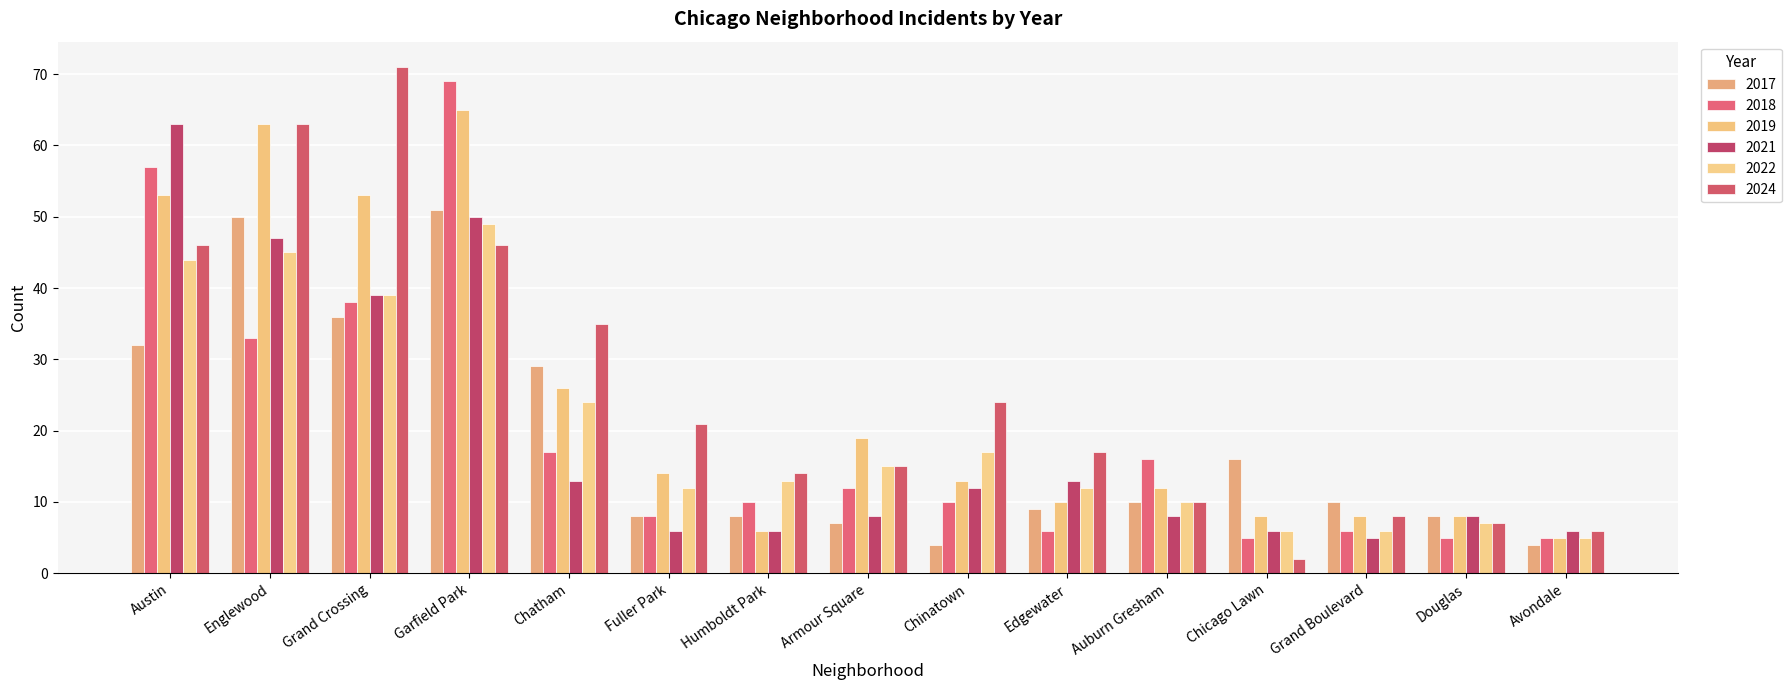

Which series has the widest spread of values?

2024